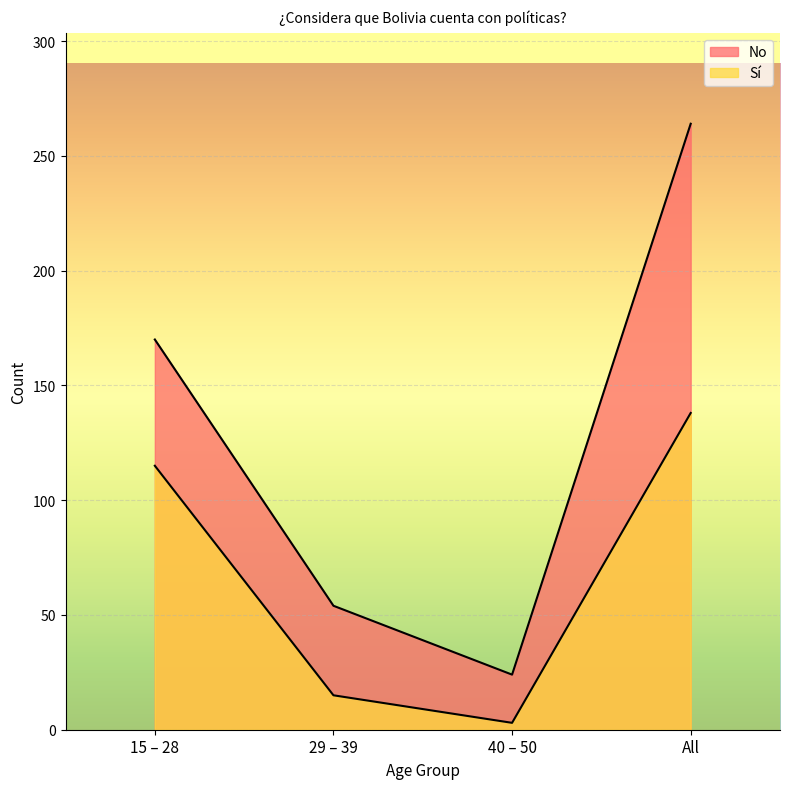

How many interior local valleys does the Sí series have?

1